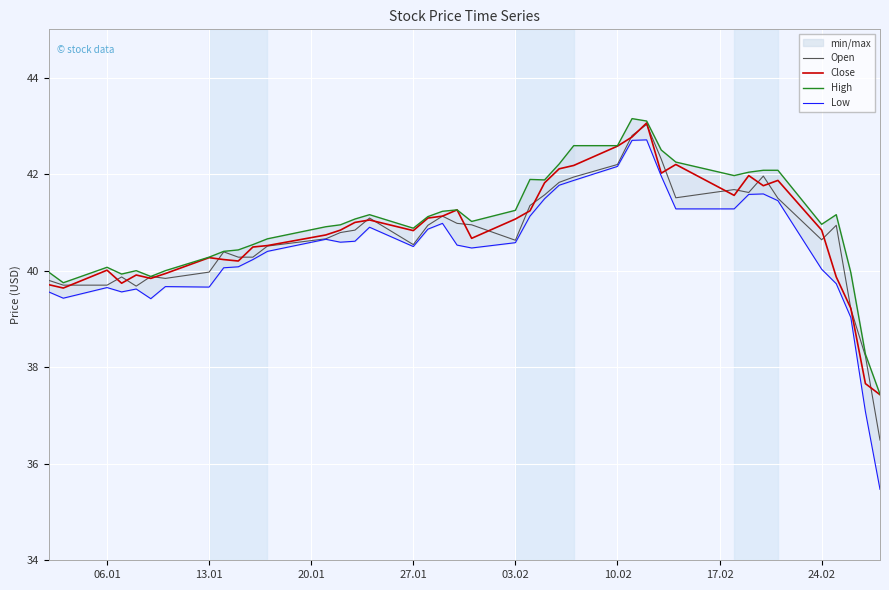

The Open series shows 18.6 at 10.02. True or false?

False